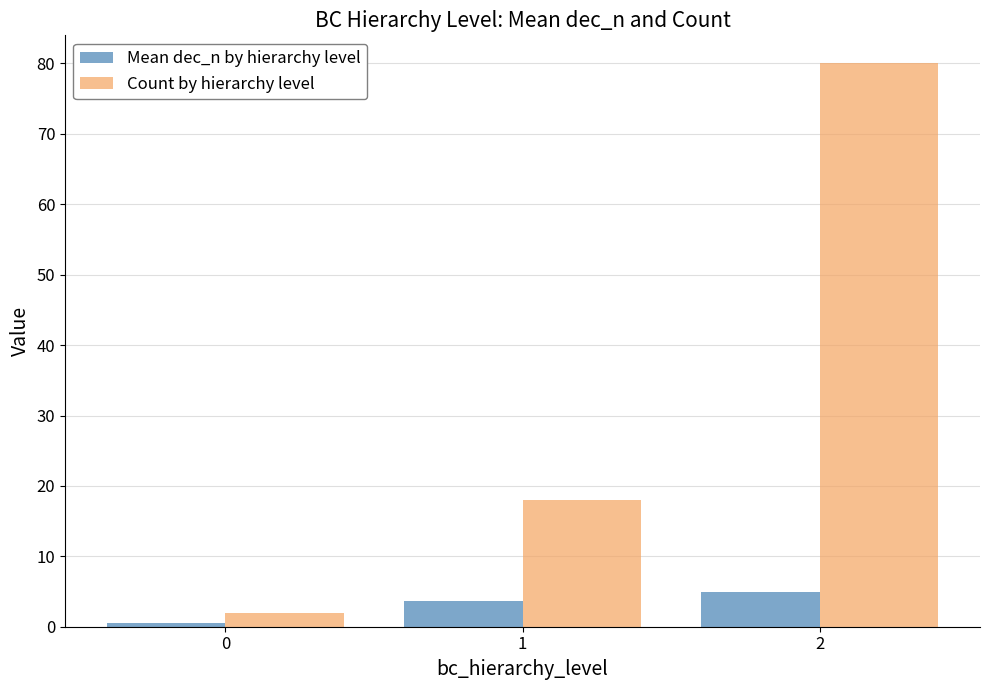

Is it true that Mean dec_n by hierarchy level equals 5.0 at 2?

True